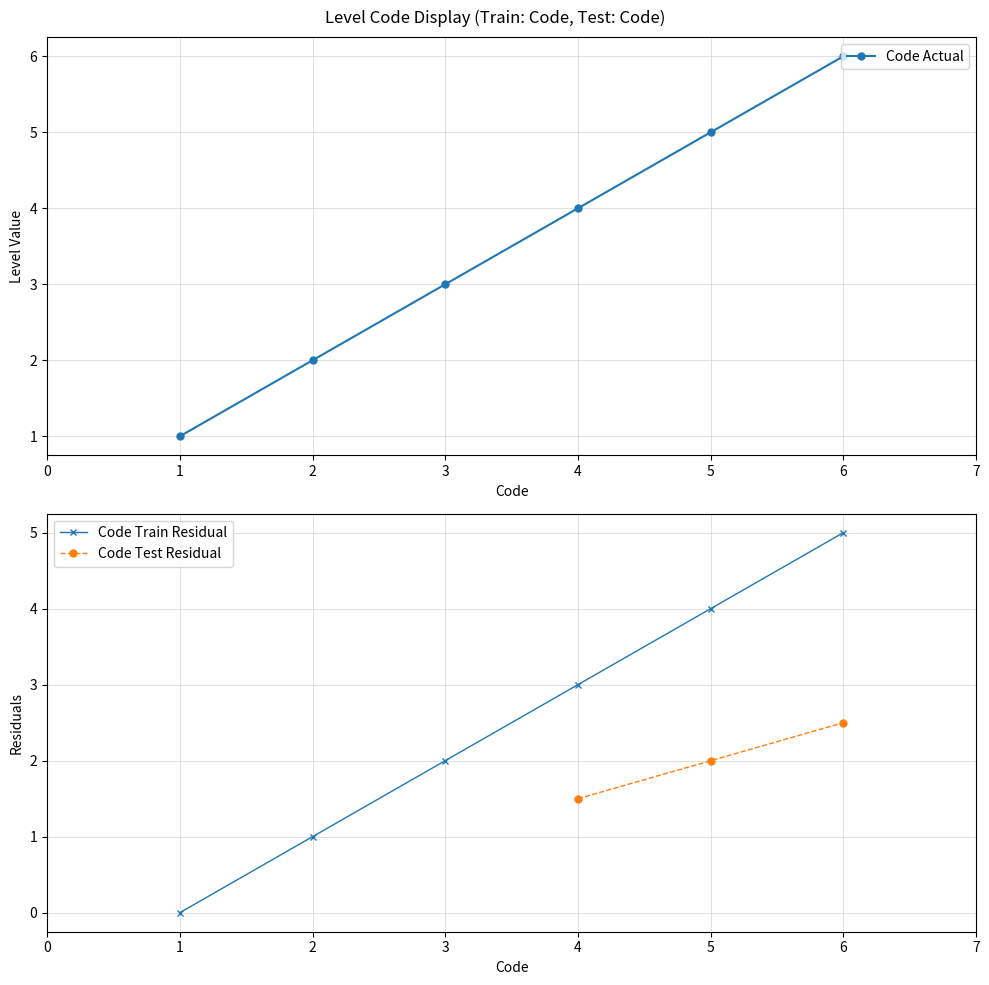

What is the maximum value shown in the chart?

6